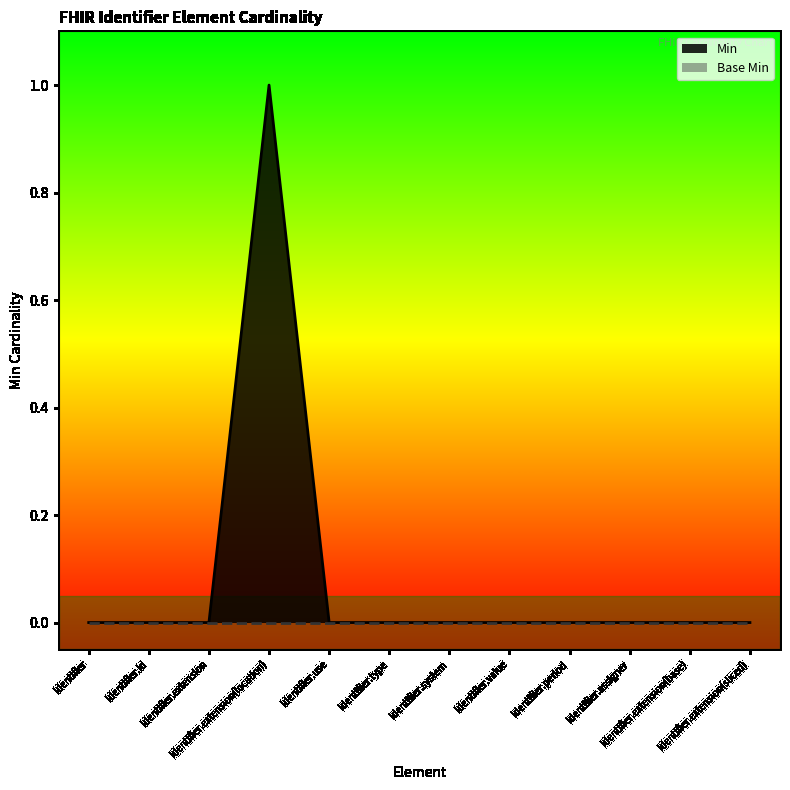

What is the sum of all values?

1